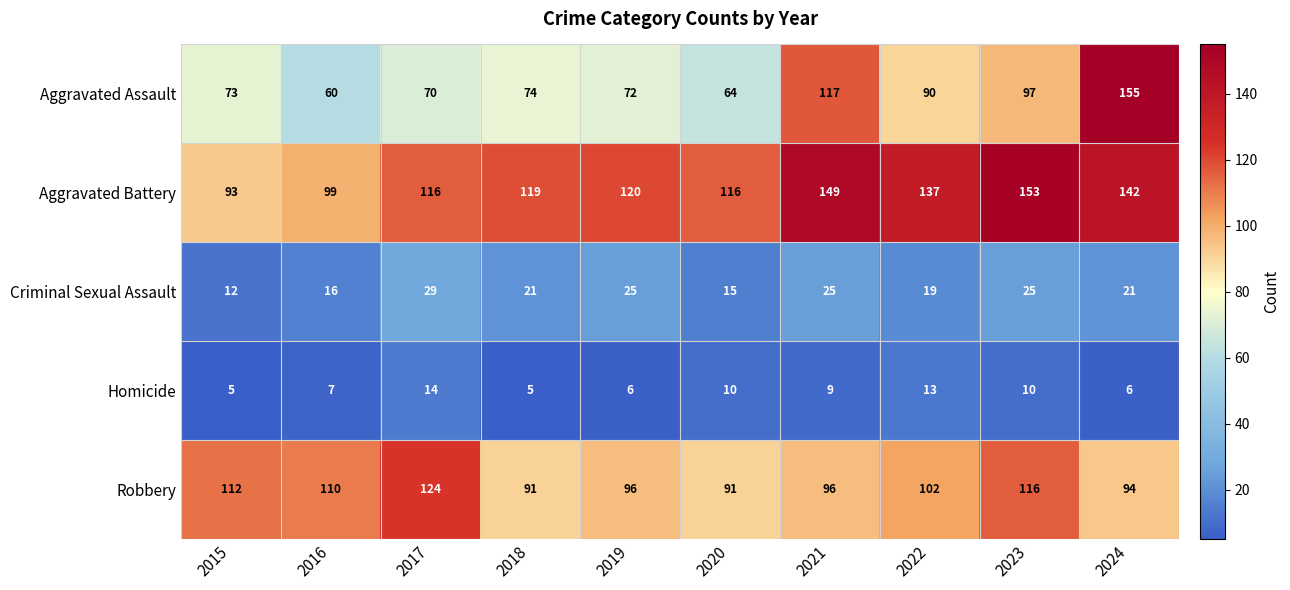

What is the highest value of the Robbery series?

124